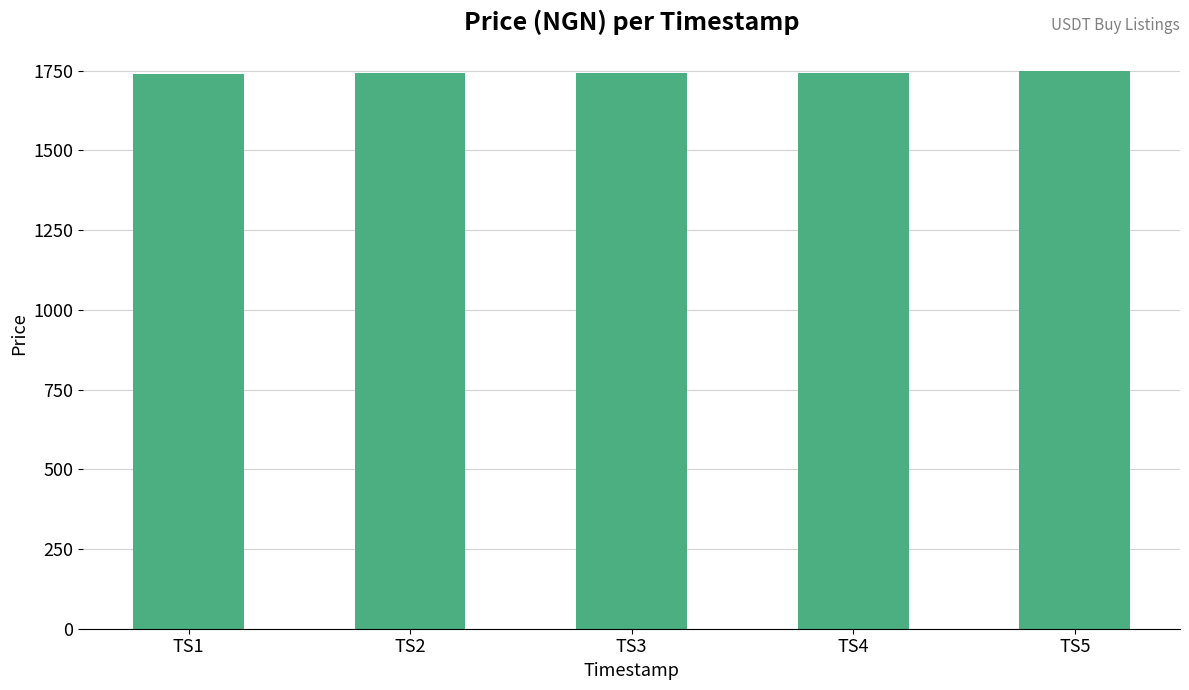

Is it true that the value at TS2 is 2460.4?

False